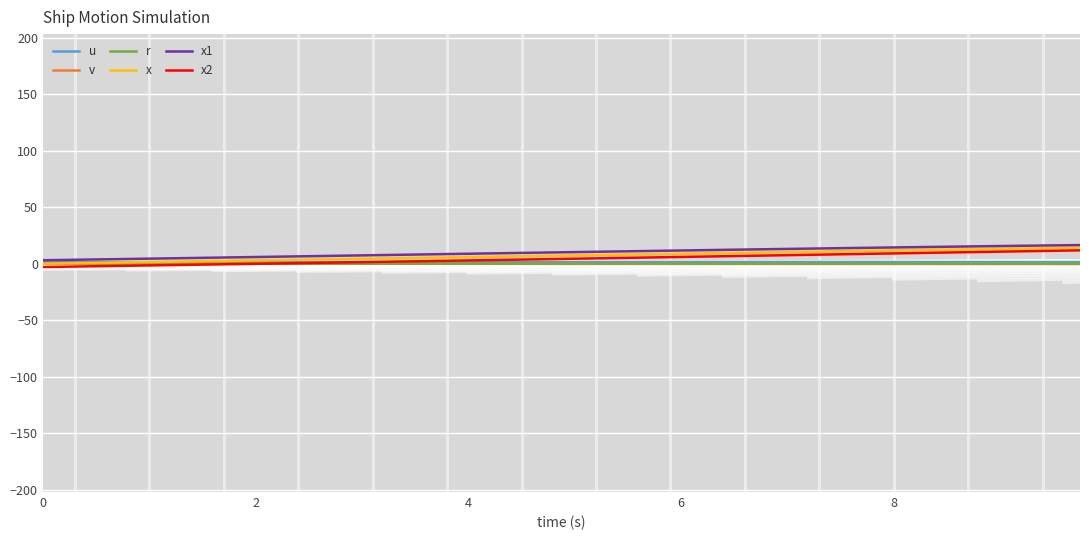

What is the label of the 17th point from the left?

4